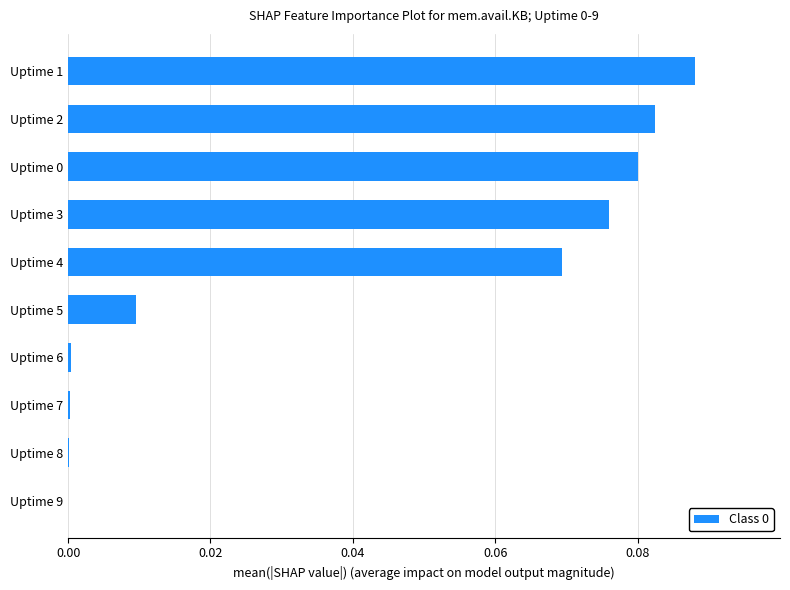

How many distinct data groups are displayed?

1